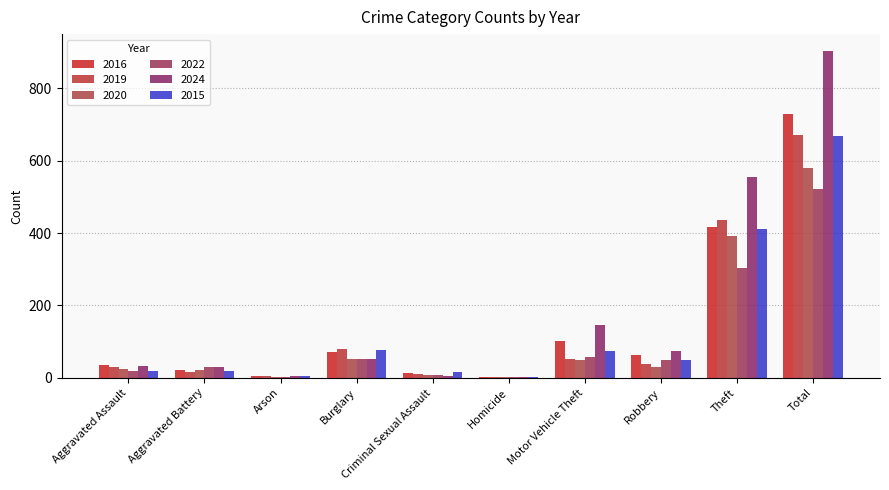

How many series are shown in this chart?

6